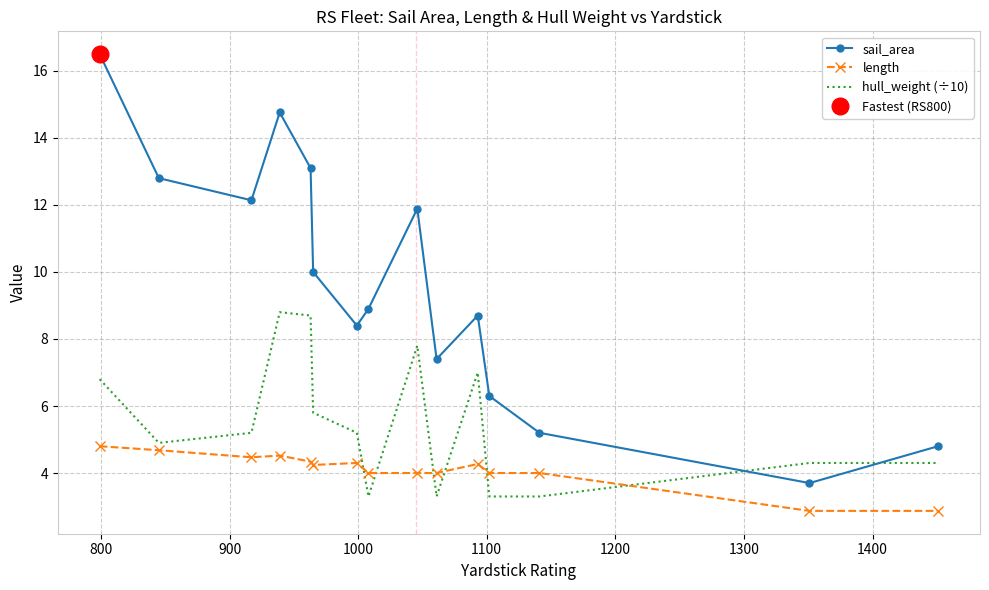

What is the highest value of the hull_weight (÷10) series?

8.8